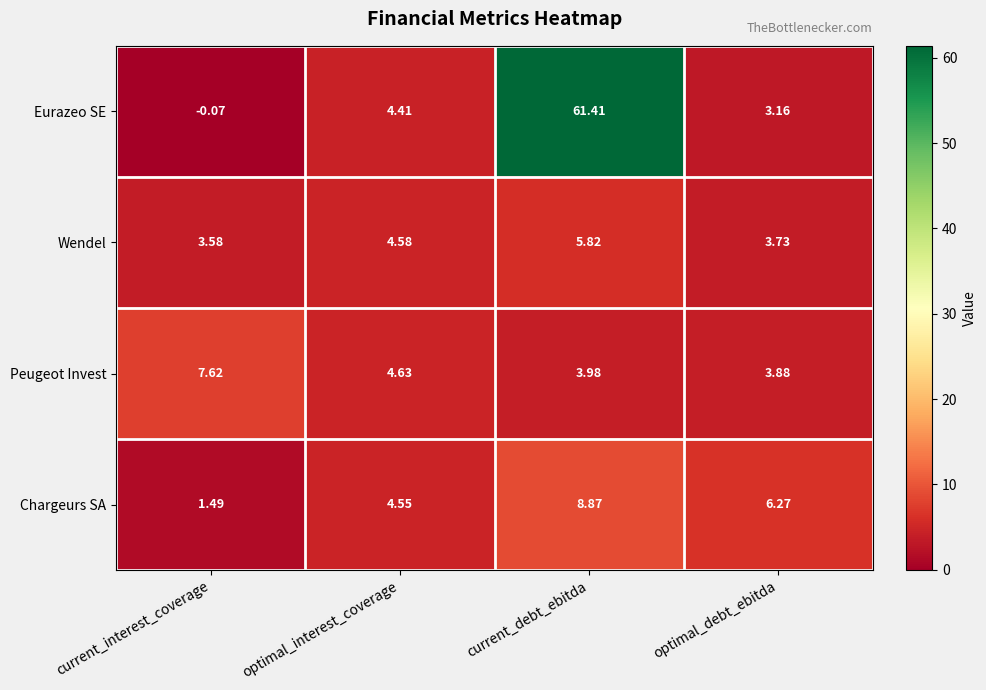

Which series has the widest spread of values?

Eurazeo SE